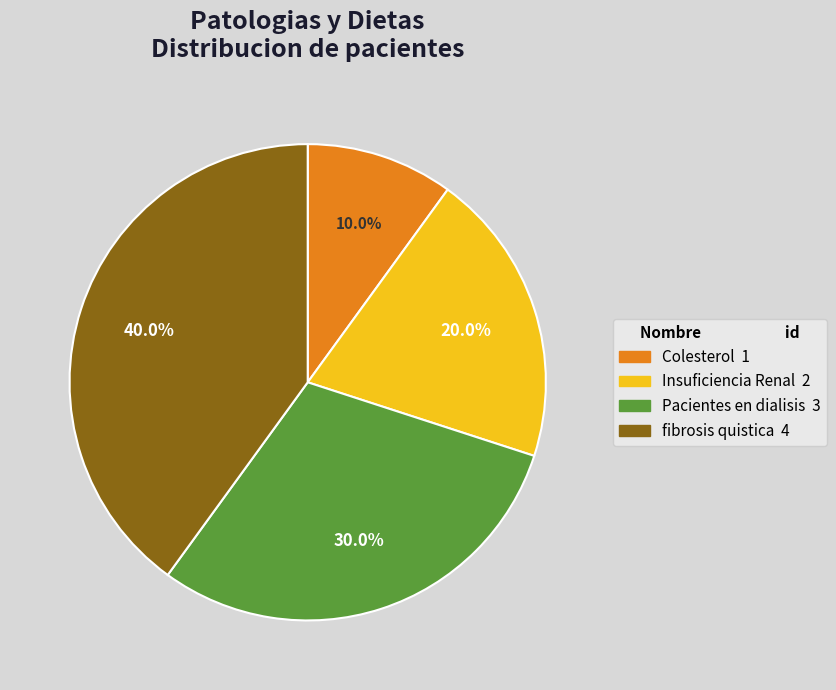

Rank the categories by value from highest to lowest.

fibrosis quistica, Pacientes en dialisis, Insuficiencia Renal, Colesterol